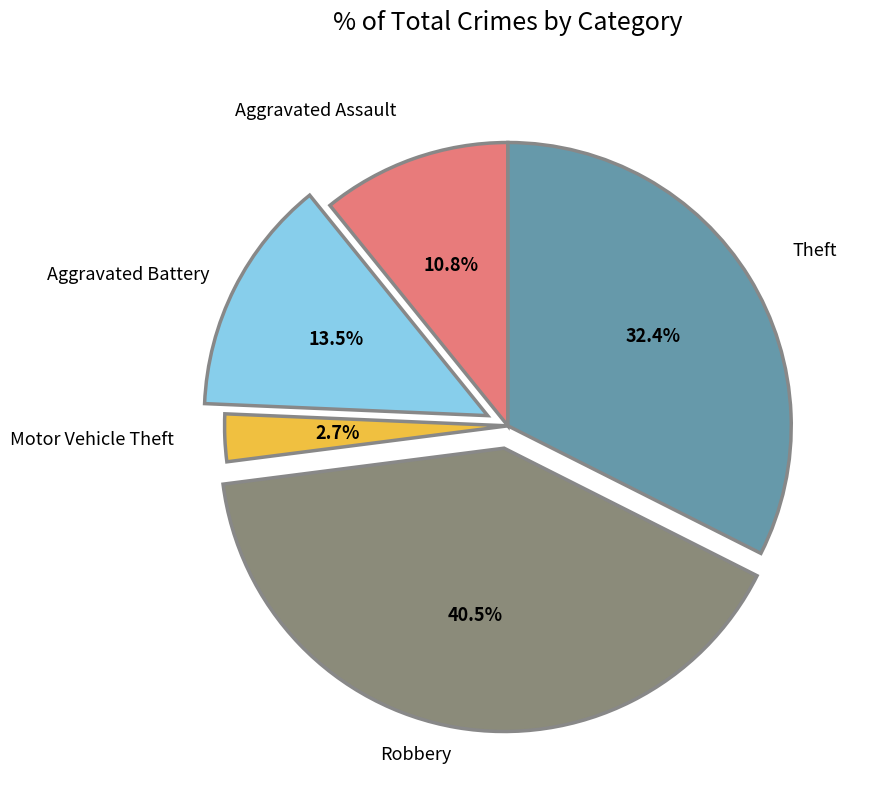

Which has a higher value, Motor Vehicle Theft or Robbery?

Robbery